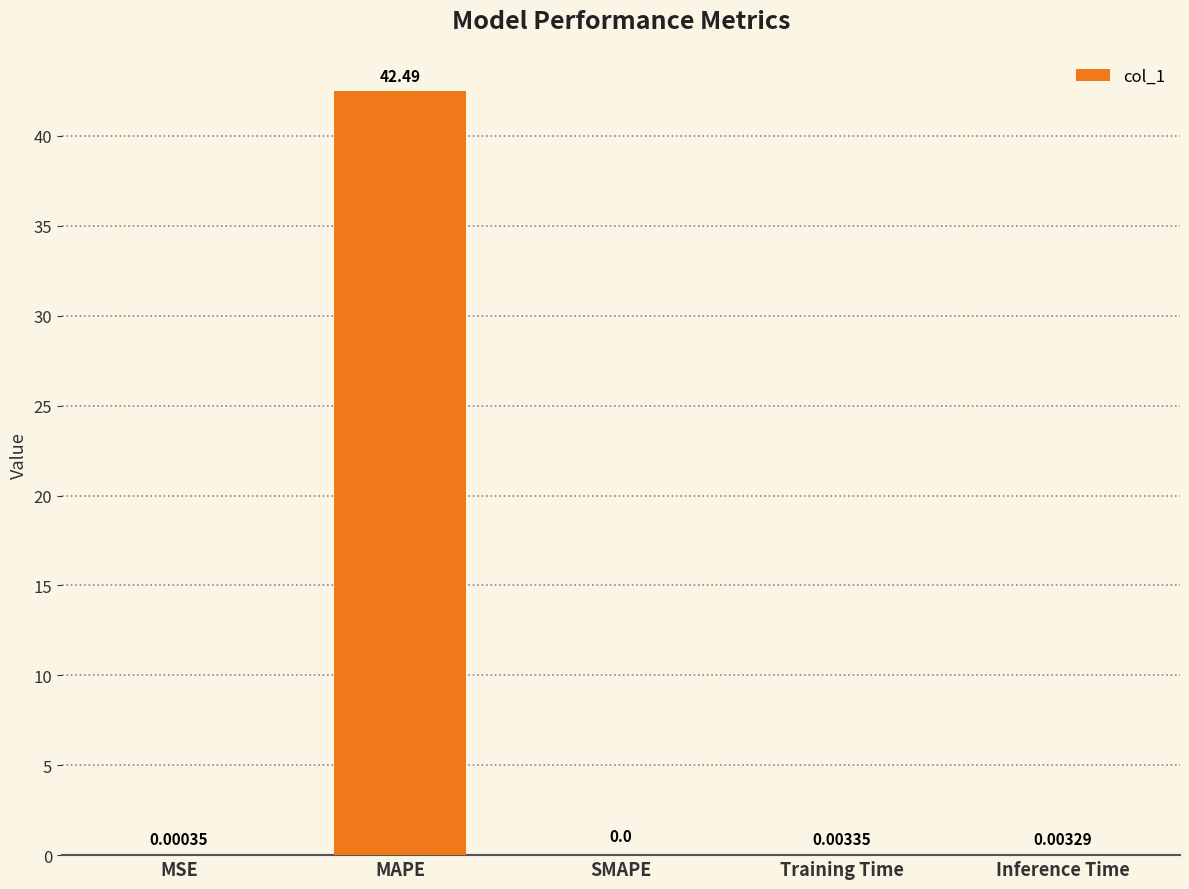

How many values exceed 0?

4